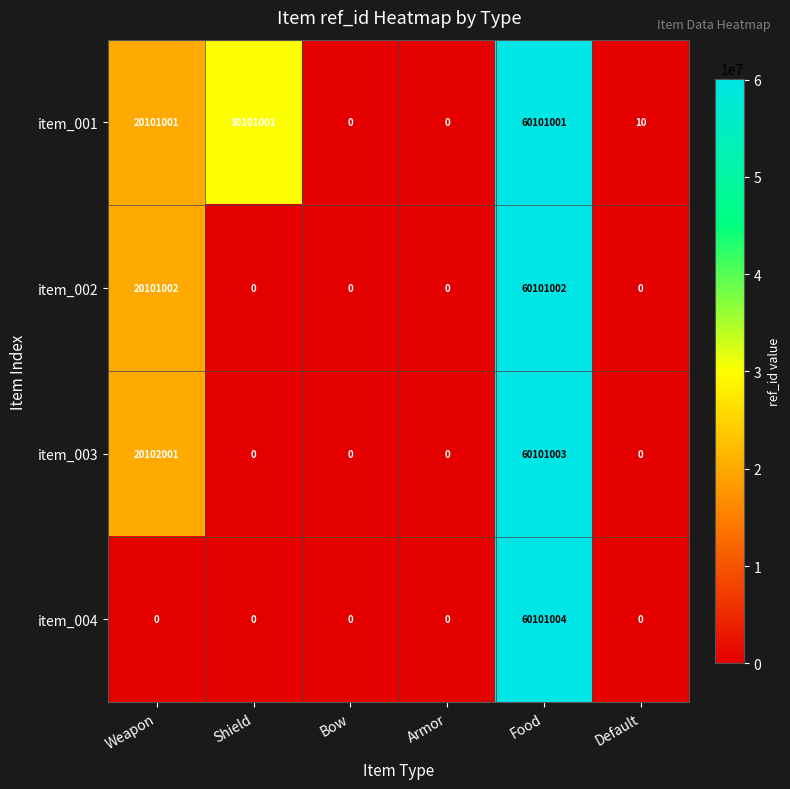

How many data points does each series have?

6